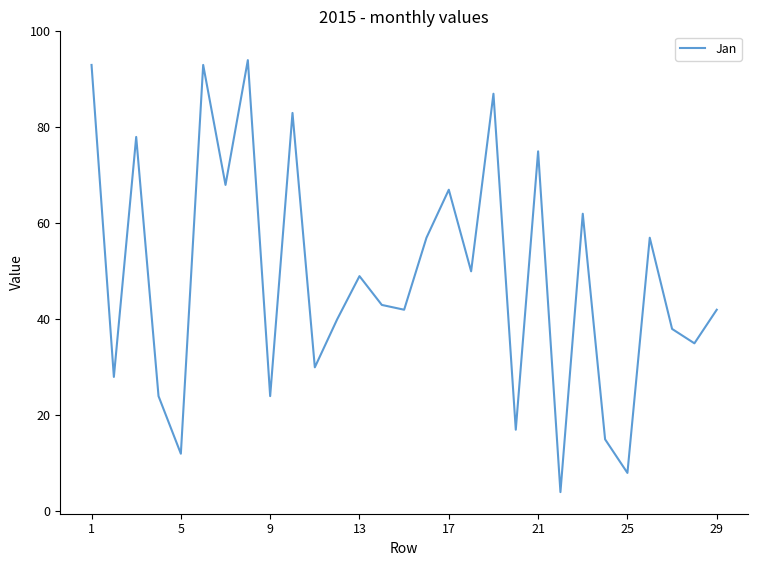

What is the greatest value displayed?

94